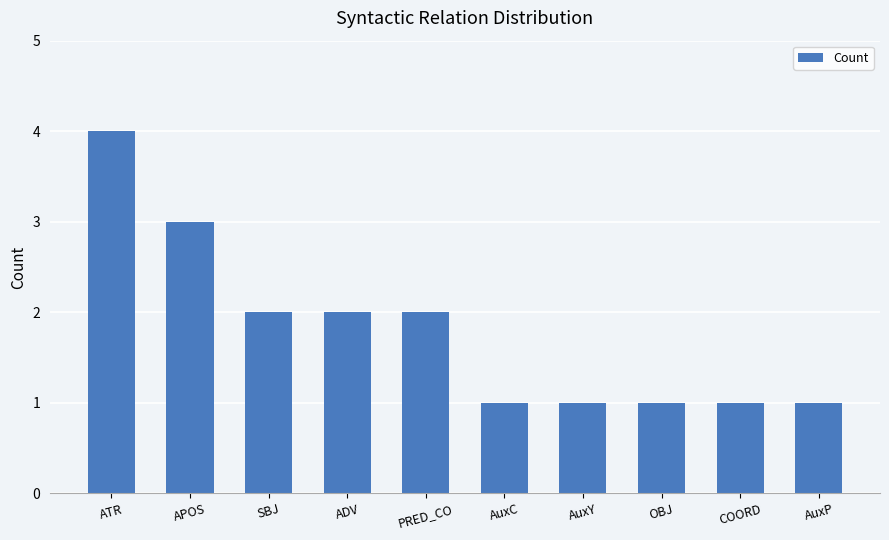

What is the average value?

2